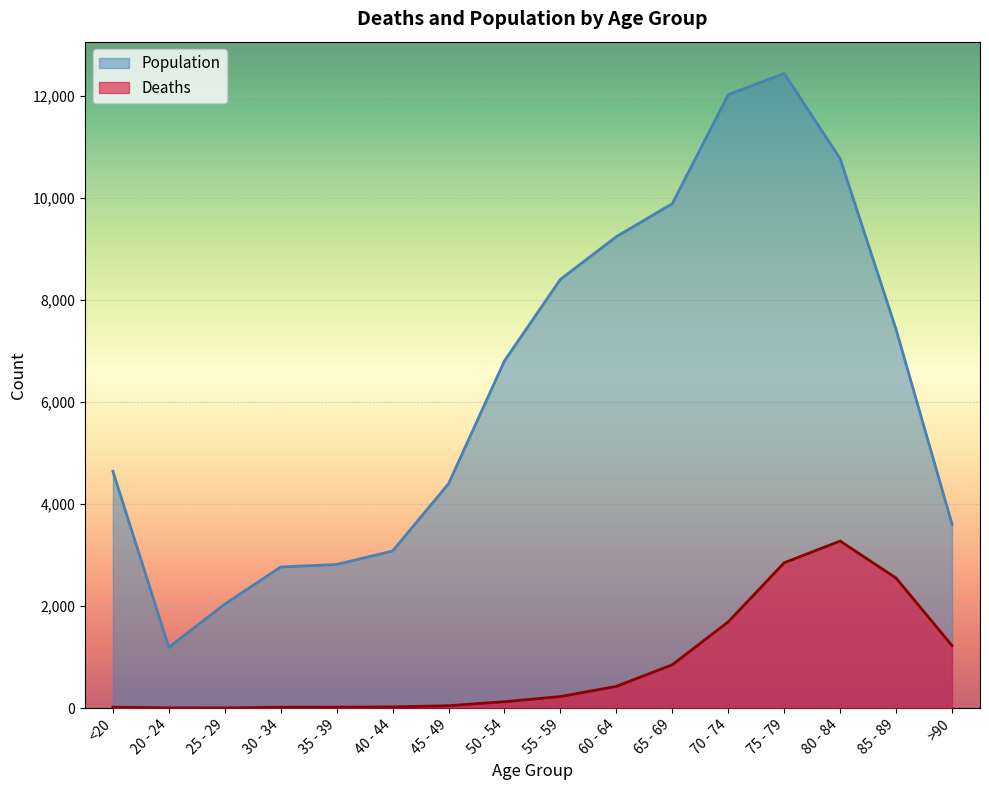

At which category does Deaths reach its first local valley?

25 - 29